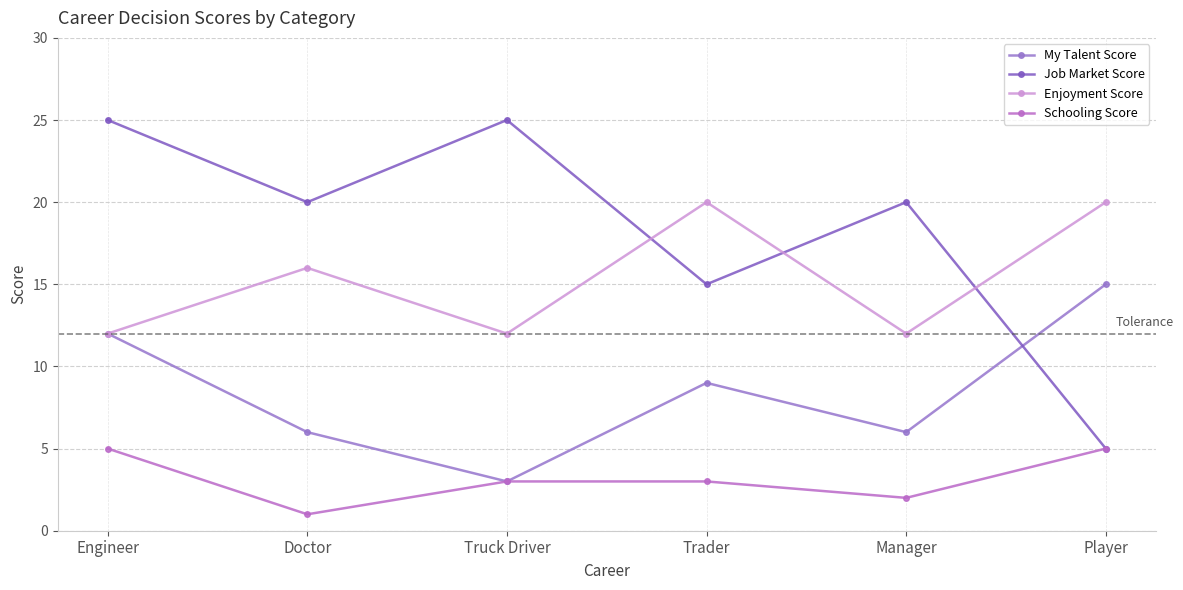

How many interior local valleys does the Enjoyment Score series have?

2